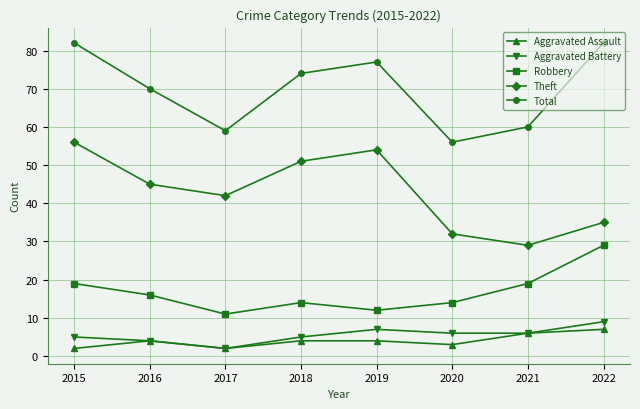

Is the value of Theft at 2018 greater than the value of Aggravated Battery at 2022?

Yes